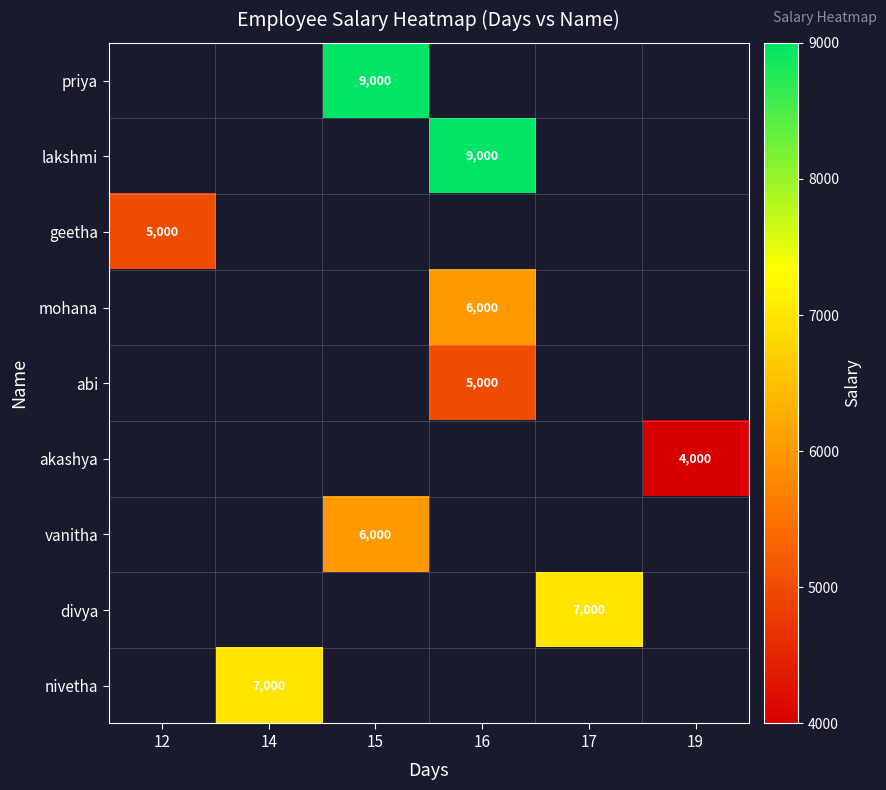

The value of abi at 16 is 5000. True or false?

True